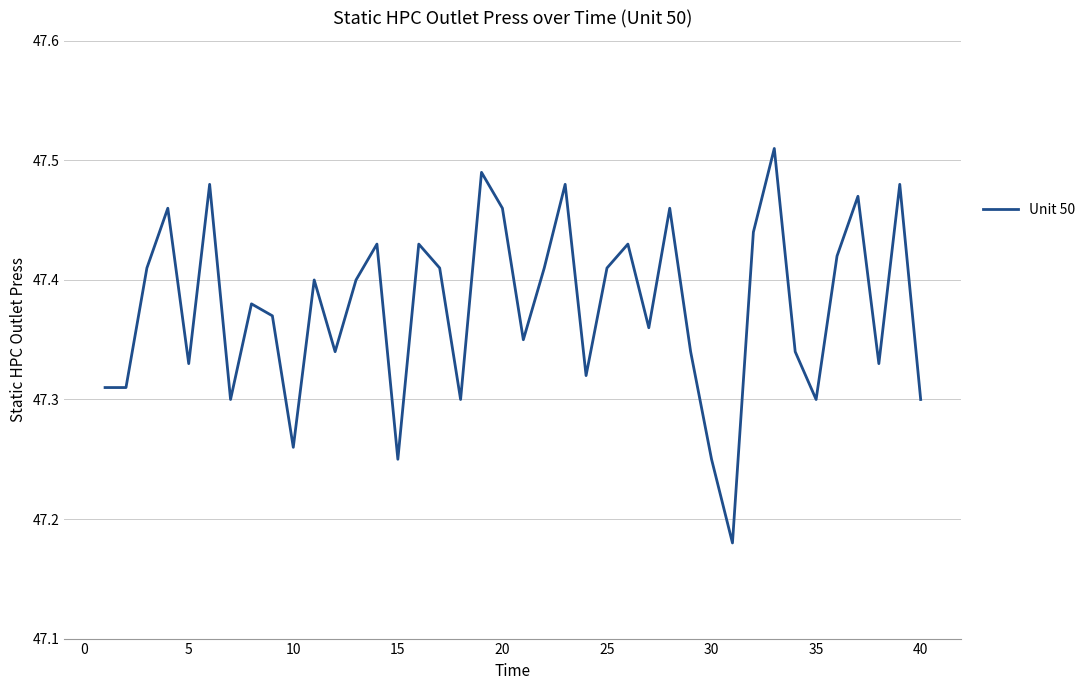

What is the difference between the maximum and minimum values?

0.3